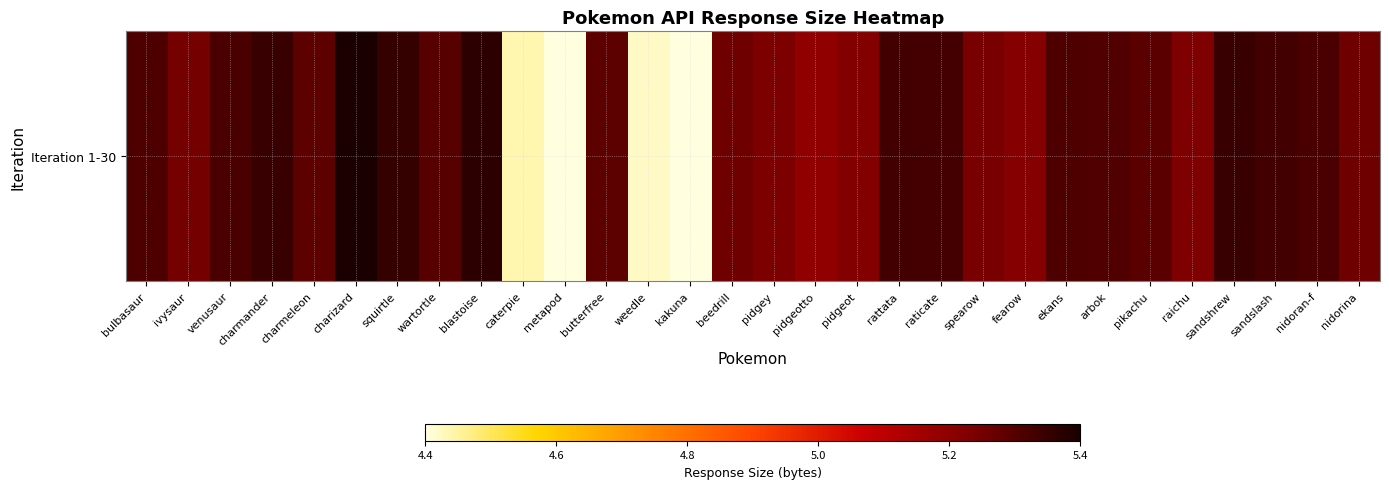

Reading left to right, list all the values displayed in this chart.

5.3	5.2	5.3	5.3	5.3	5.4	5.3	5.3	5.4	4.4	4.4	5.3	4.4	4.4	5.2	5.2	5.2	5.2	5.3	5.3	5.2	5.2	5.3	5.3	5.3	5.2	5.3	5.3	5.3	5.2